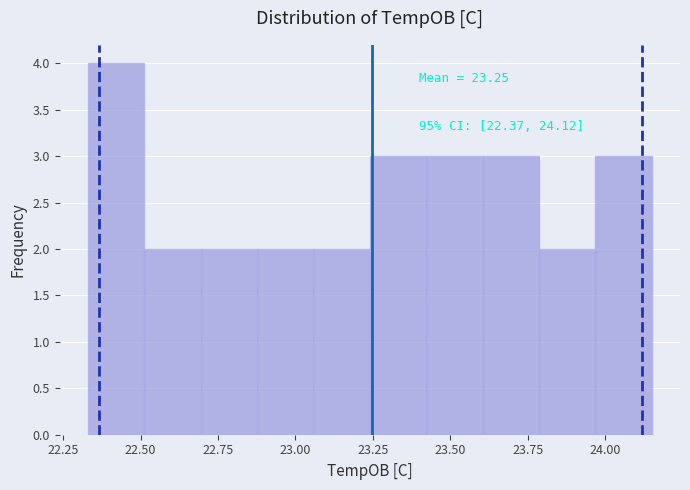

Around what value on the x-axis is the tallest bar? Give the approximate position of its centre, as read against the axis.

22.40